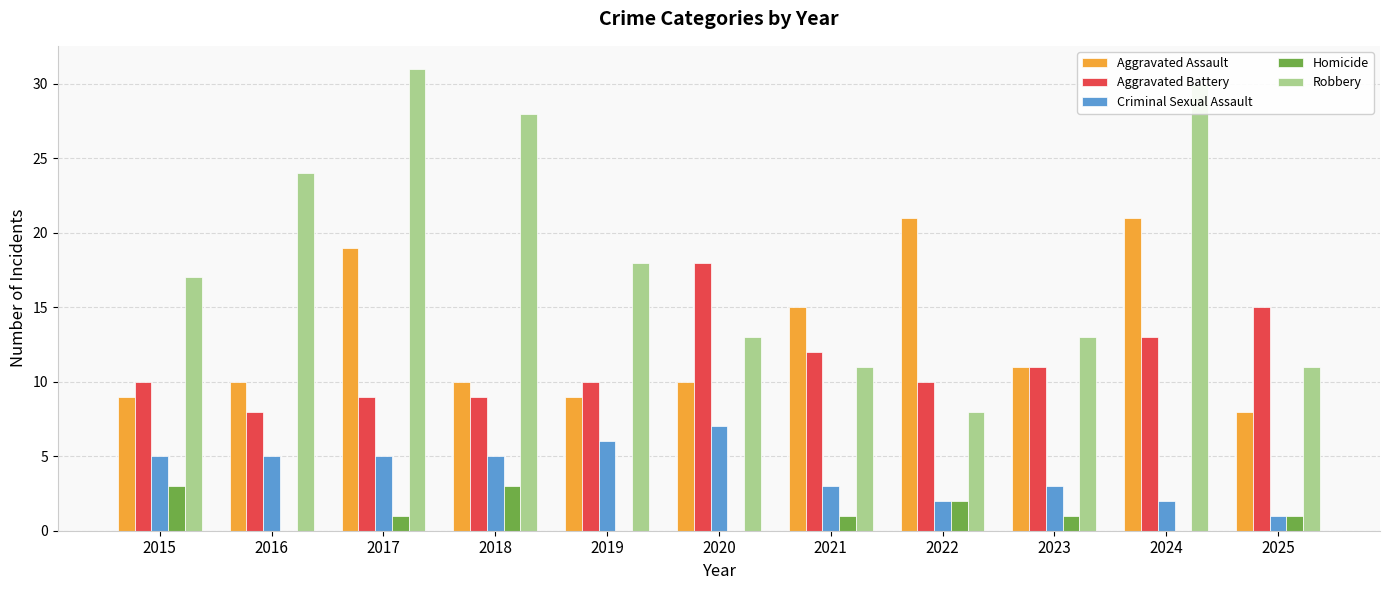

At which label is Aggravated Battery closest to 13?

2024